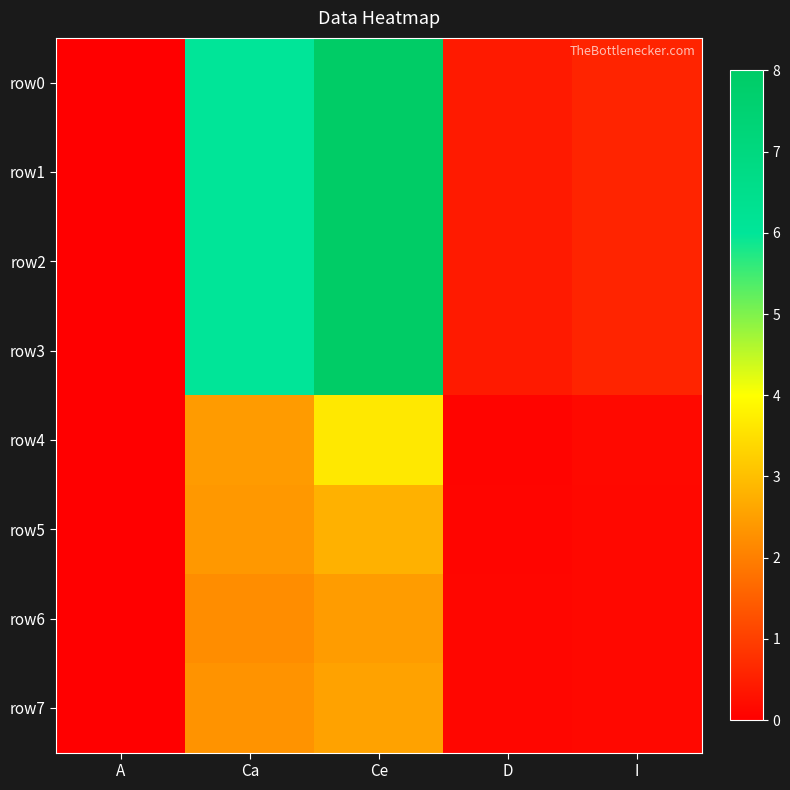

Reading right to left, list all the values displayed in this chart.

row0: I=0.6	D=0.4	Ce=8.0	Ca=6.0	A=0.0
row1: I=0.6	D=0.4	Ce=8.0	Ca=6.0	A=0.0
row2: I=0.6	D=0.4	Ce=8.0	Ca=6.0	A=0.0
row3: I=0.6	D=0.4	Ce=8.0	Ca=6.0	A=0.0
row4: I=0.2	D=0.1	Ce=3.7	Ca=2.4	A=0.0
row5: I=0.1	D=0.1	Ce=2.8	Ca=2.4	A=0.0
row6: I=0.1	D=0.1	Ce=2.5	Ca=2.2	A=0.0
row7: I=0.2	D=0.1	Ce=2.6	Ca=2.3	A=0.0